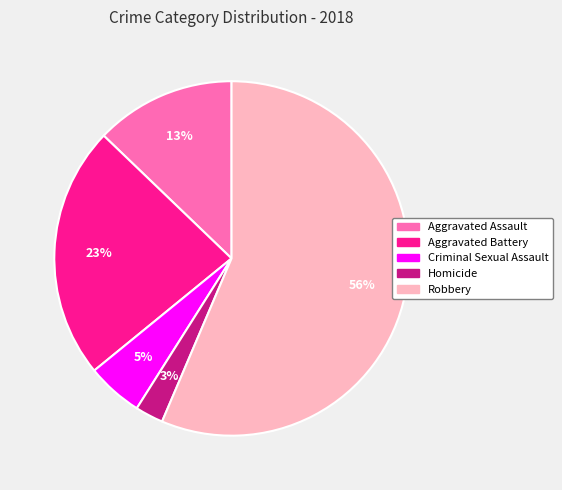

How many segments does this pie chart have?

5